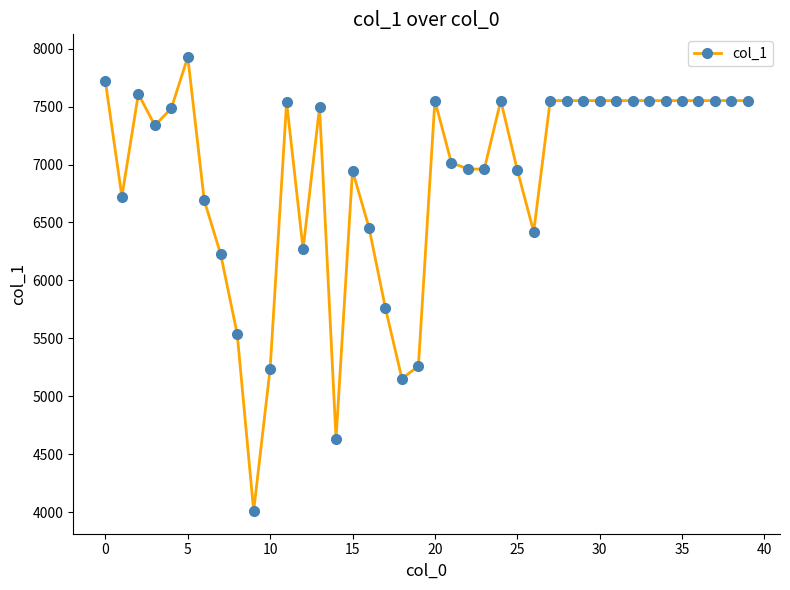

What is the sum of all values?

275599